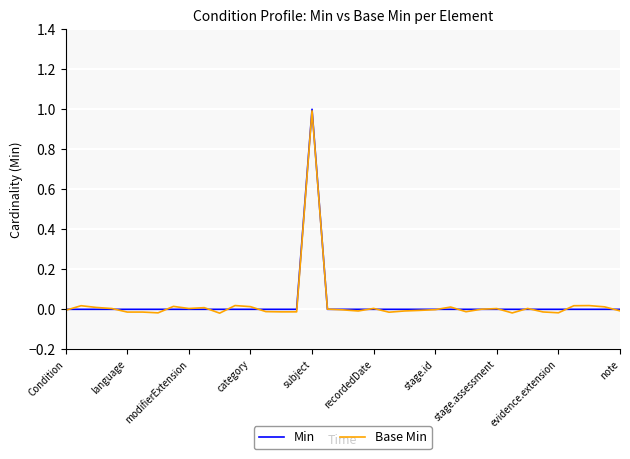

What is the greatest value displayed?

1.0